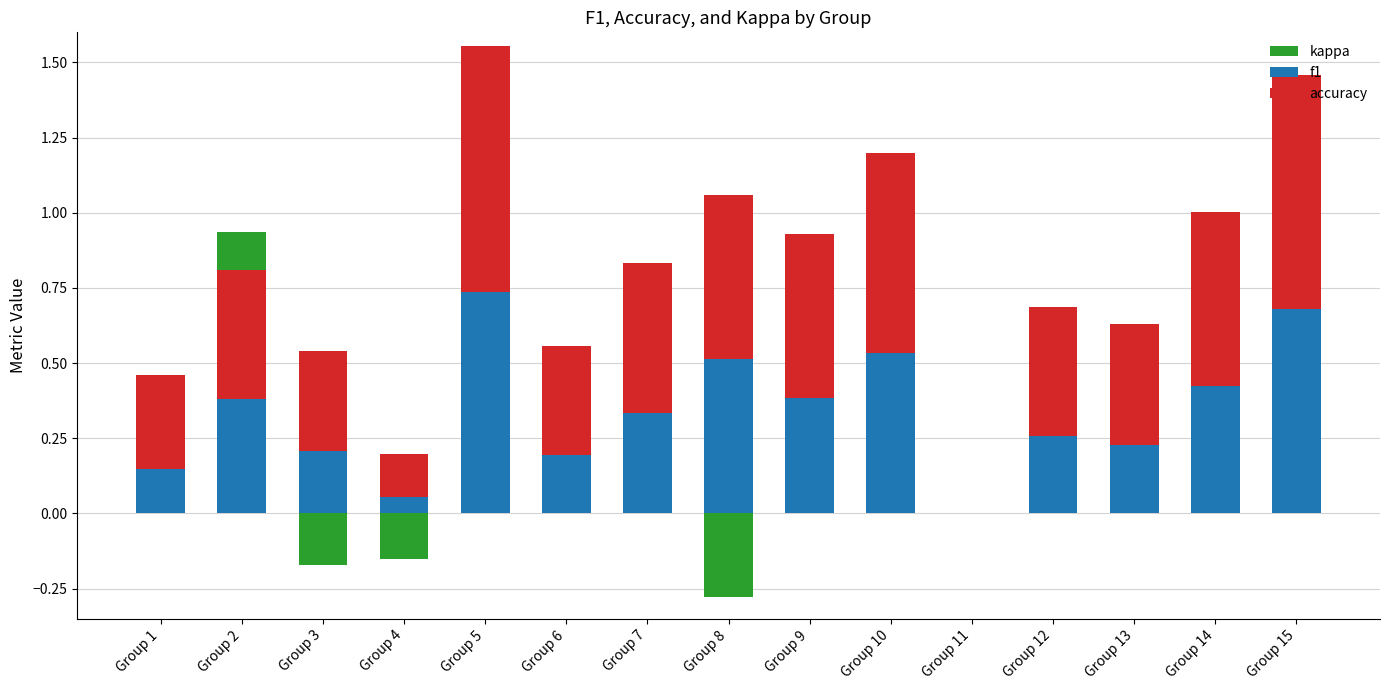

How many values in kappa are below zero?

3